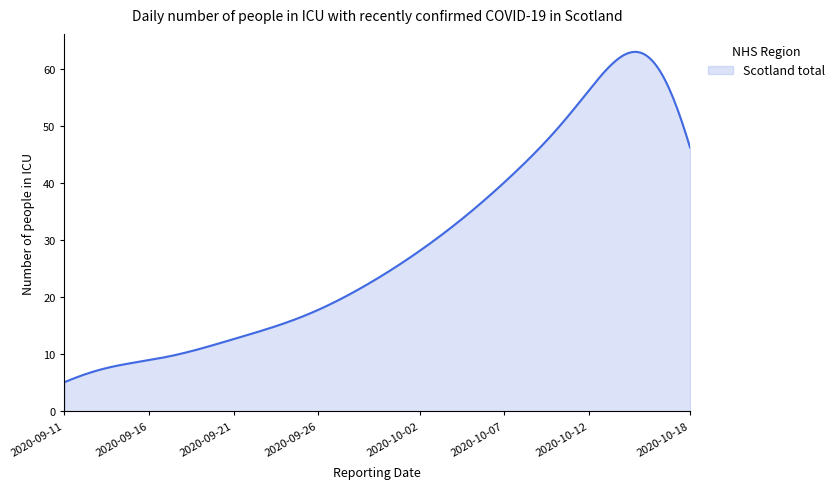

What is the difference between the maximum and minimum values?

57.9